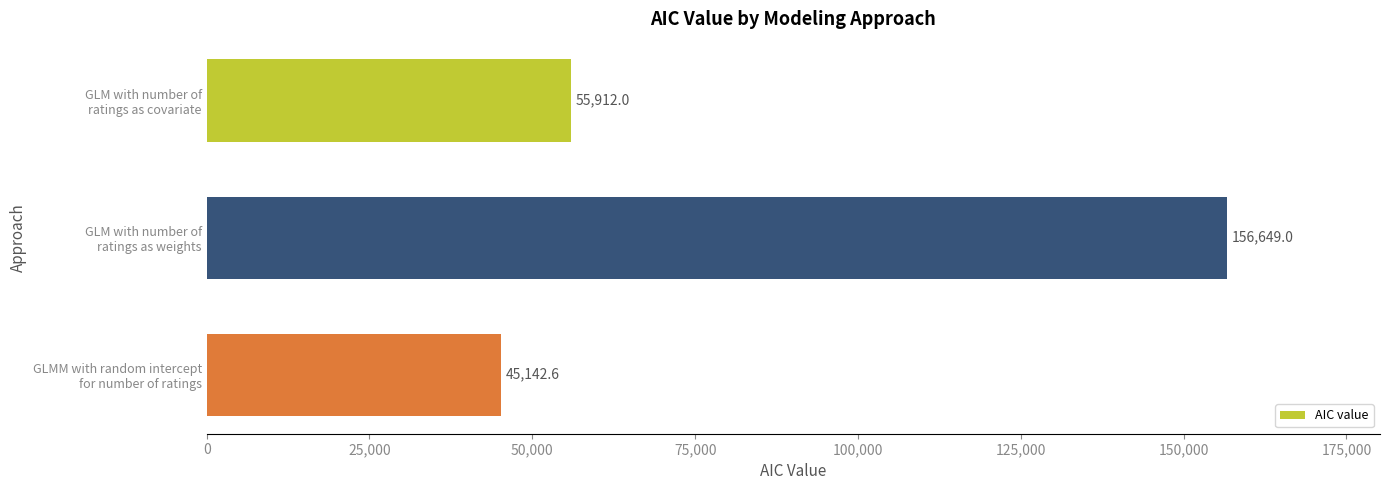

What is the maximum value shown in the chart?

156649.0